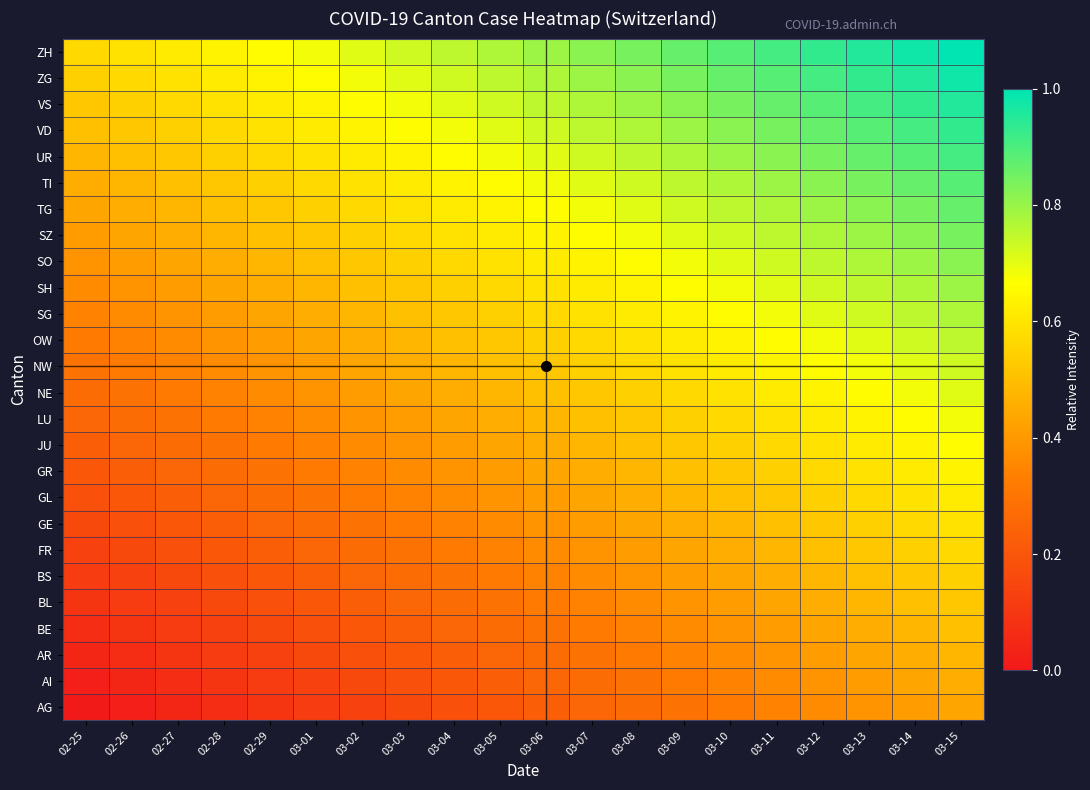

Which label corresponds to the largest value in the chart?

03-15